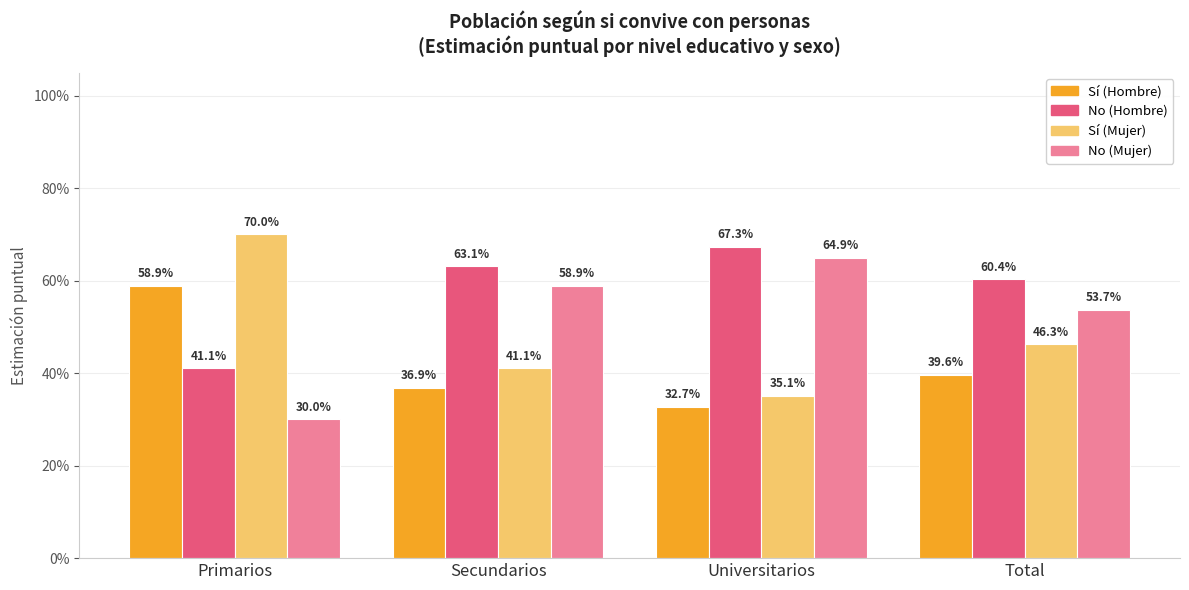

The value of No (Hombre) at Secundarios is 1.0. True or false?

False